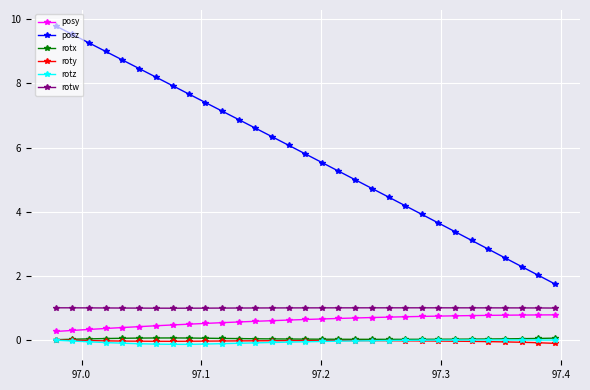

What is the lowest value of the rotw series?

1.0